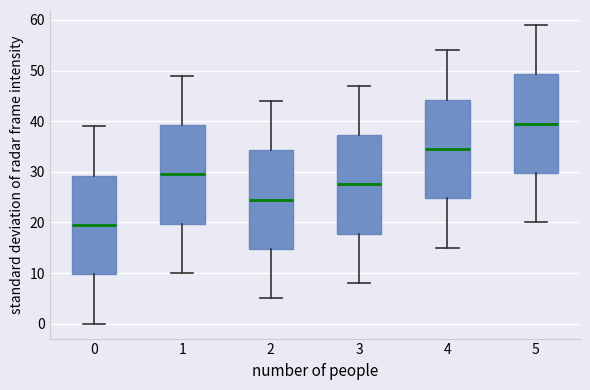

Where does the lower whisker of the box at x = 2 end on the y-axis? The values are not printed on the chart, so give them approximately, as read against the axis.

5